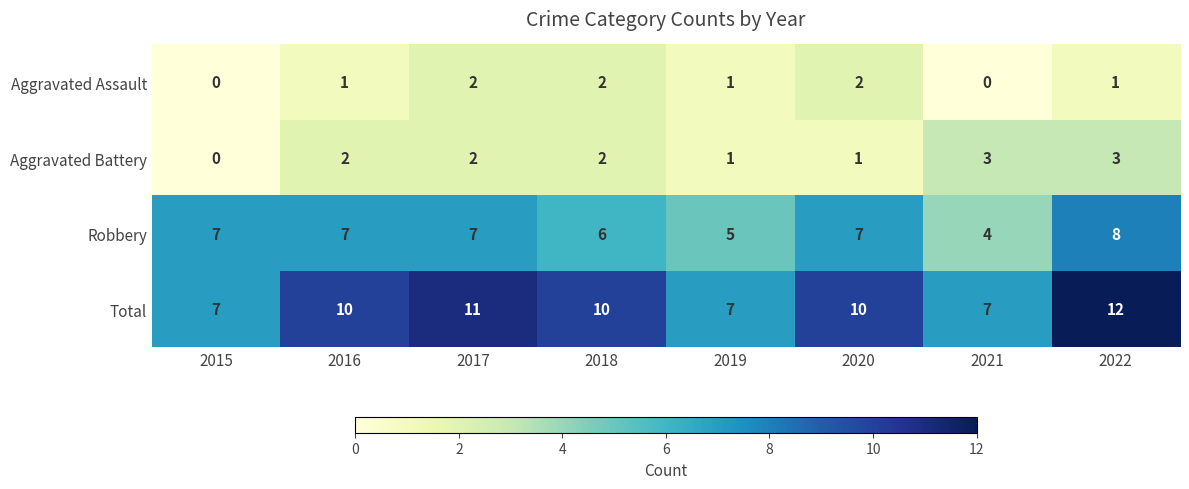

How many series are shown in this chart?

4